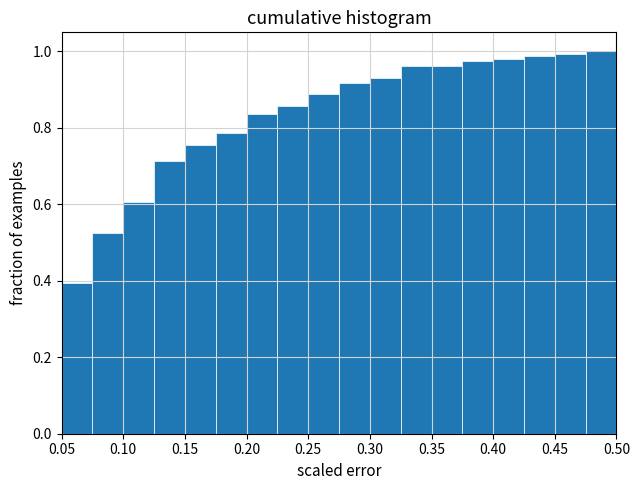

Reading left to right, list every bar in this chart as the range it spans on the x-axis followed by its height. The values are not printed on the chart, so give them approximately, as read against the axis.

0.050 to 0.075: 0.40
0.075 to 0.100: 0.52
0.100 to 0.125: 0.60
0.125 to 0.150: 0.72
0.150 to 0.175: 0.76
0.175 to 0.200: 0.78
0.200 to 0.225: 0.84
0.225 to 0.250: 0.86
0.250 to 0.275: 0.88
0.275 to 0.300: 0.92
0.300 to 0.325: 0.94
0.325 to 0.350: 0.96
0.350 to 0.375: 0.96
0.375 to 0.400: 0.98
0.400 to 0.425: 0.98
0.425 to 0.450: 0.98
0.450 to 0.475: 1.00
0.475 to 0.500: 1.00